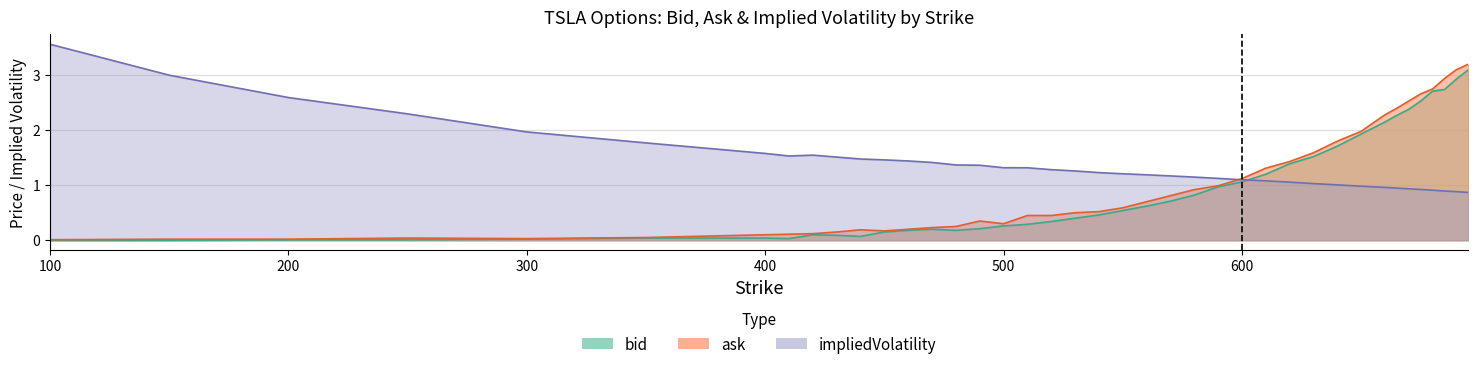

Where is ask nearest to the value 1?

590